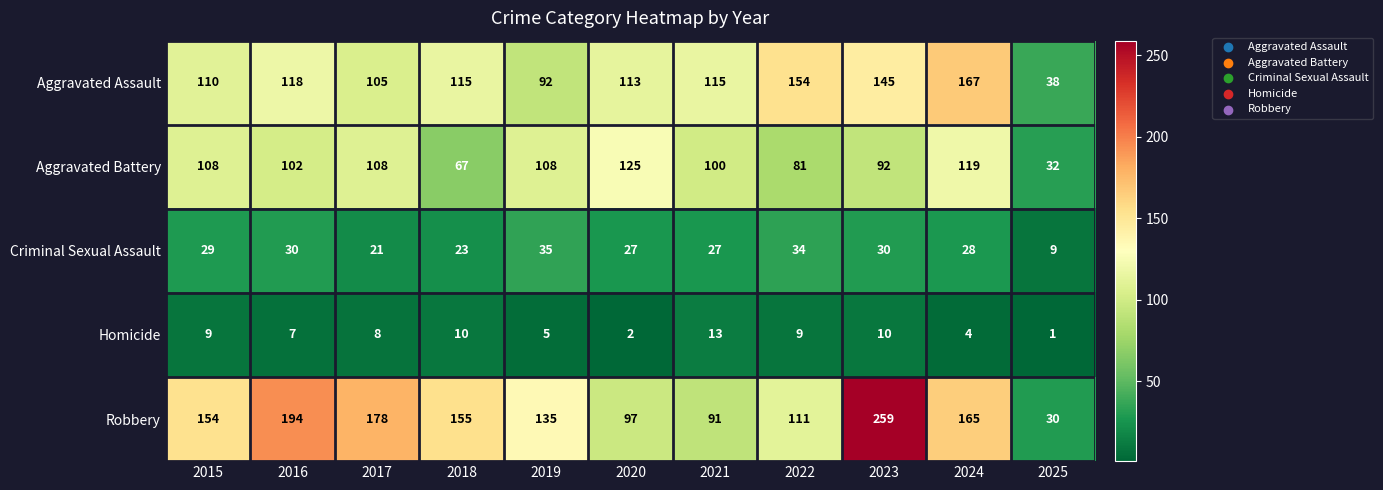

Read the Aggravated Battery value at 2016.

102